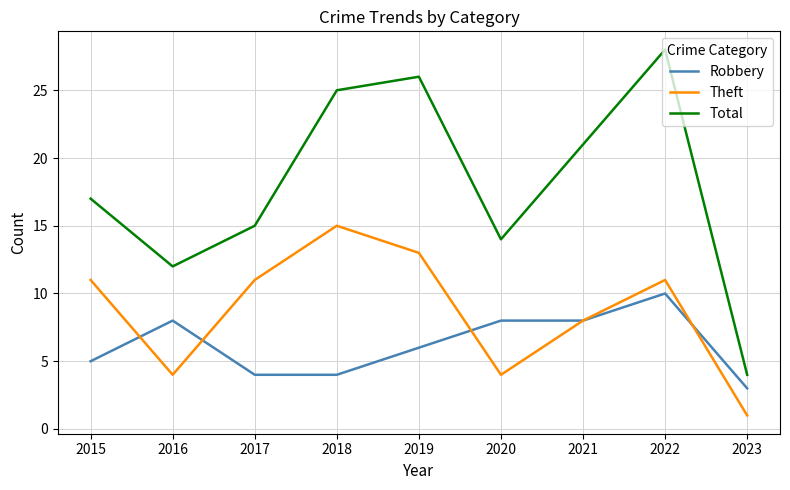

What is the smallest value displayed?

1